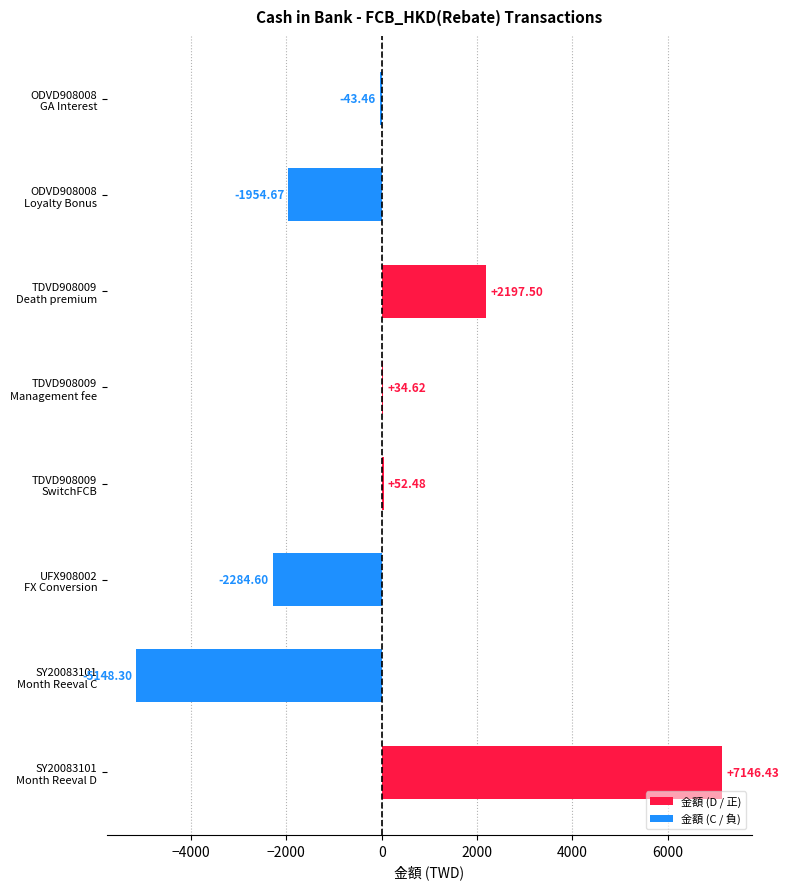

What are all the series names shown in the legend?

金額 (D / 正), 金額 (C / 負)